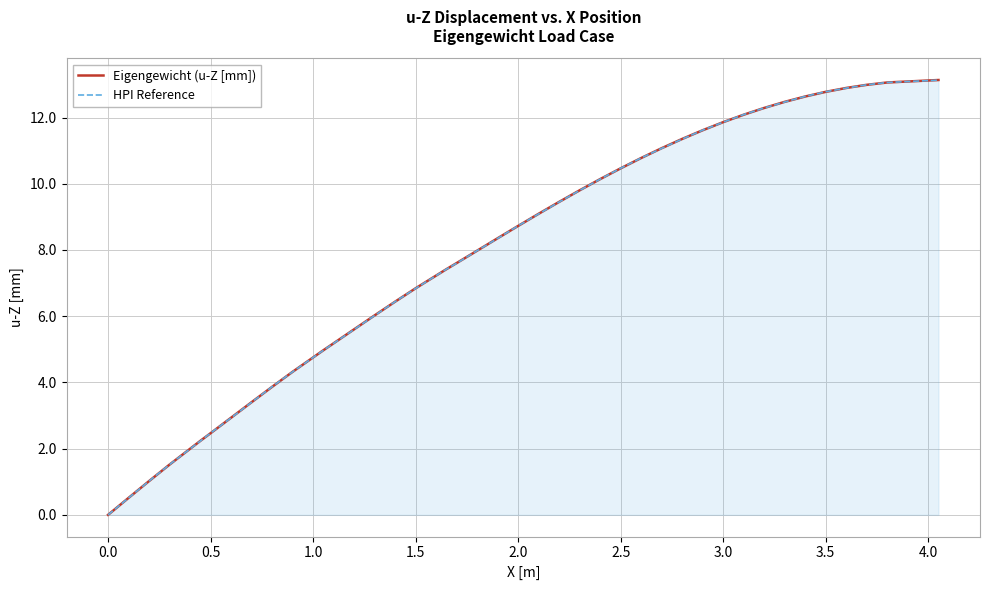

What is the maximum value shown in the chart?

13.1